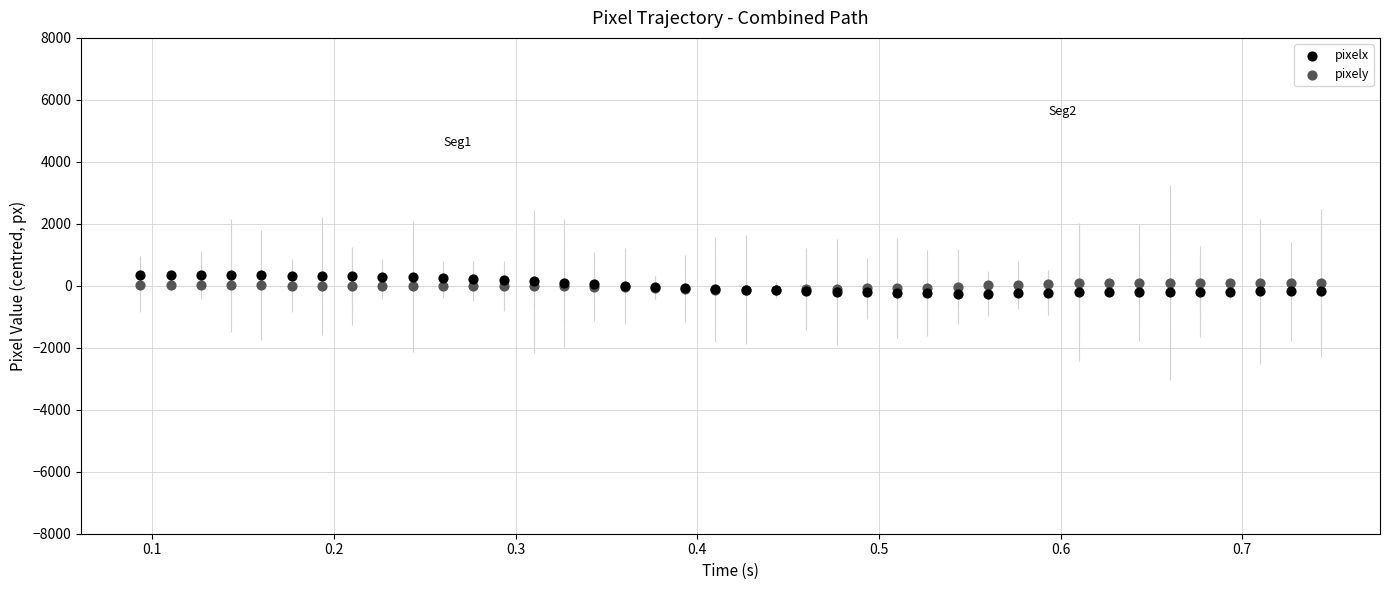

Which series reaches the minimum Y coordinate?

pixelx